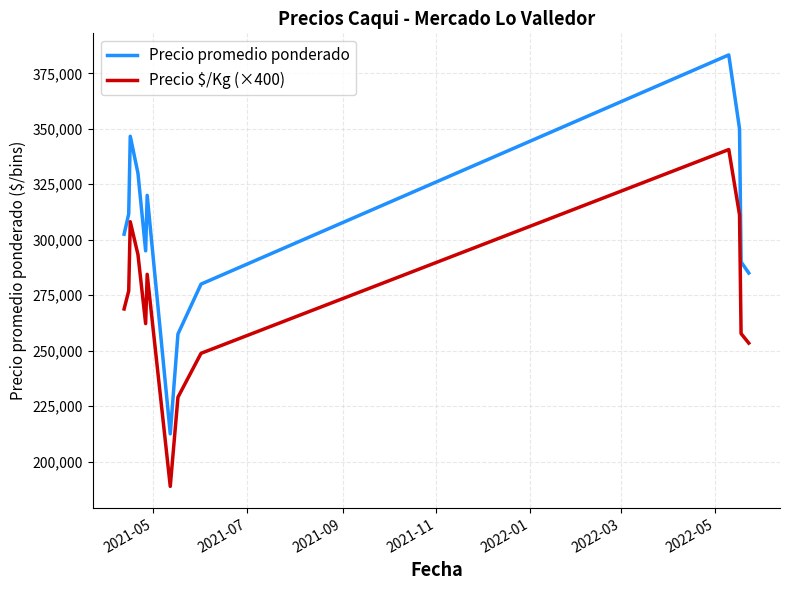

Rank the series by their average value, from highest to lowest.

Precio promedio ponderado, Precio $/Kg (×400)